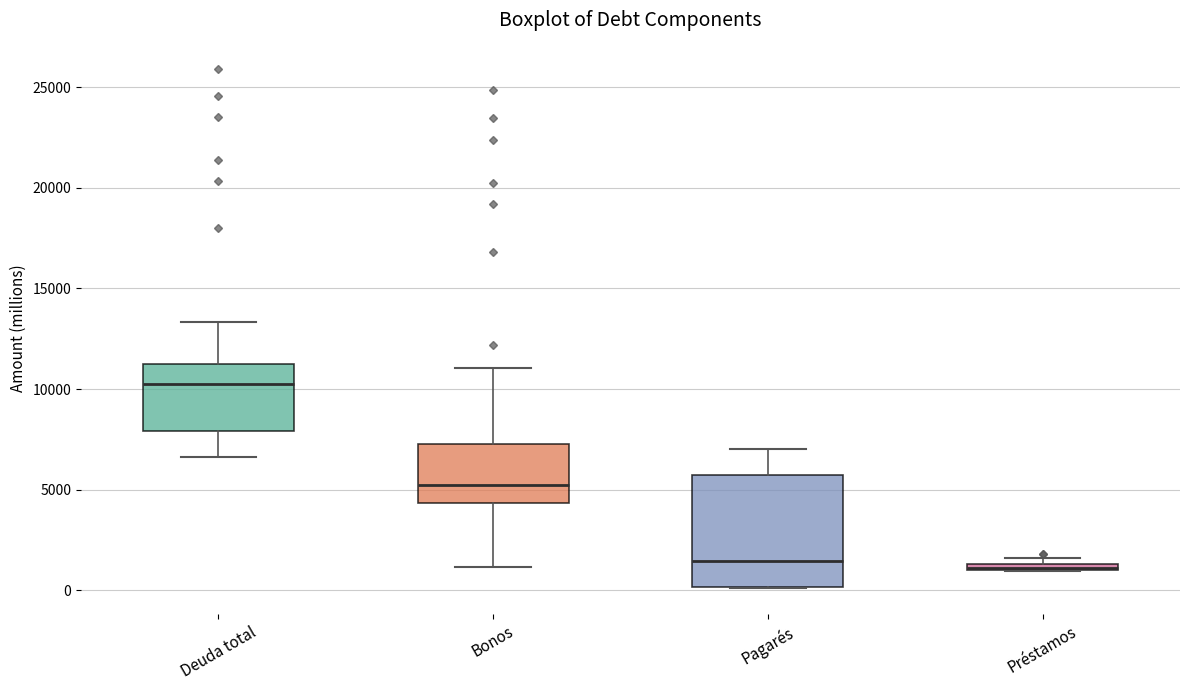

Comparing the boxes themselves (not the whiskers), which one is the tallest?

Pagarés